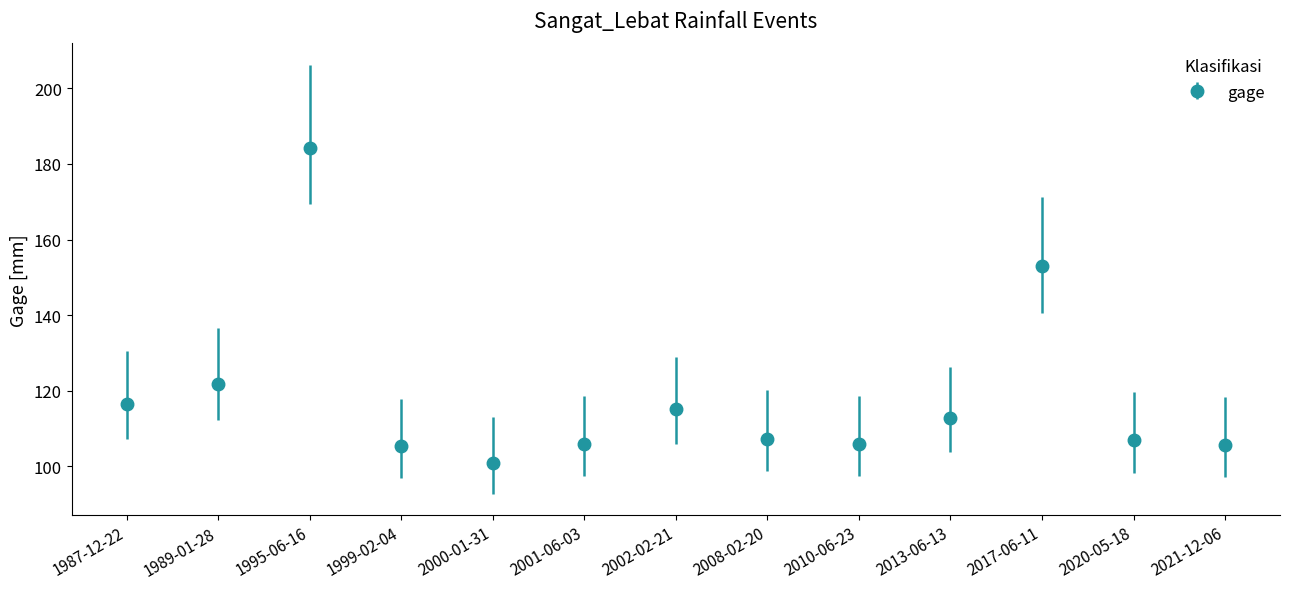

How many data points does each series have?

13